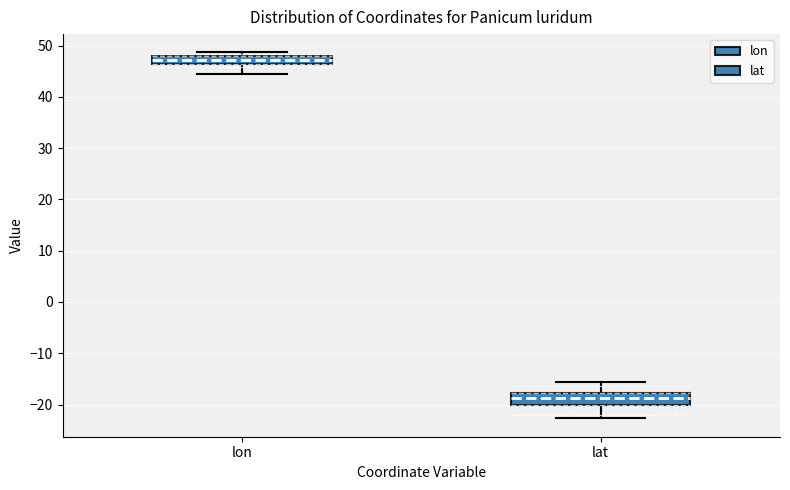

Which box's median line is the highest?

lon